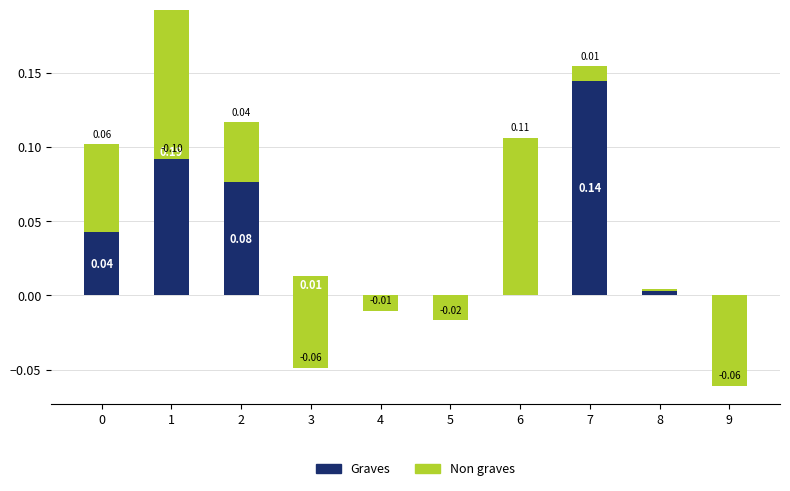

Reading left to right, extract all data points from this chart.

Graves: 0=0.0	1=0.2	2=0.1	3=0.0	4=0.0	5=0.0	6=0.0	7=0.1	8=0.0	9=0.0
Non graves: 0=0.1	1=-0.1	2=0.0	3=-0.1	4=-0.0	5=-0.0	6=0.1	7=0.0	8=-0.0	9=-0.1